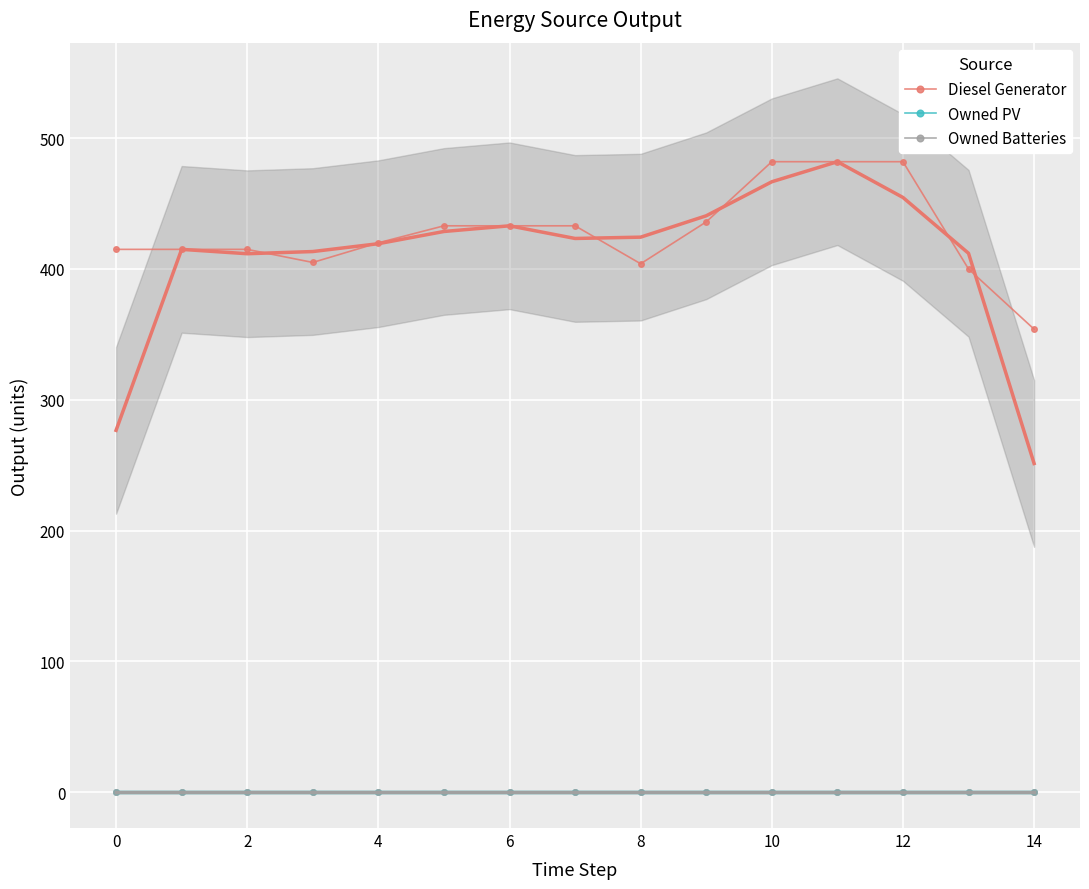

True or false: Diesel Generator and Owned PV intersect in this chart.

False